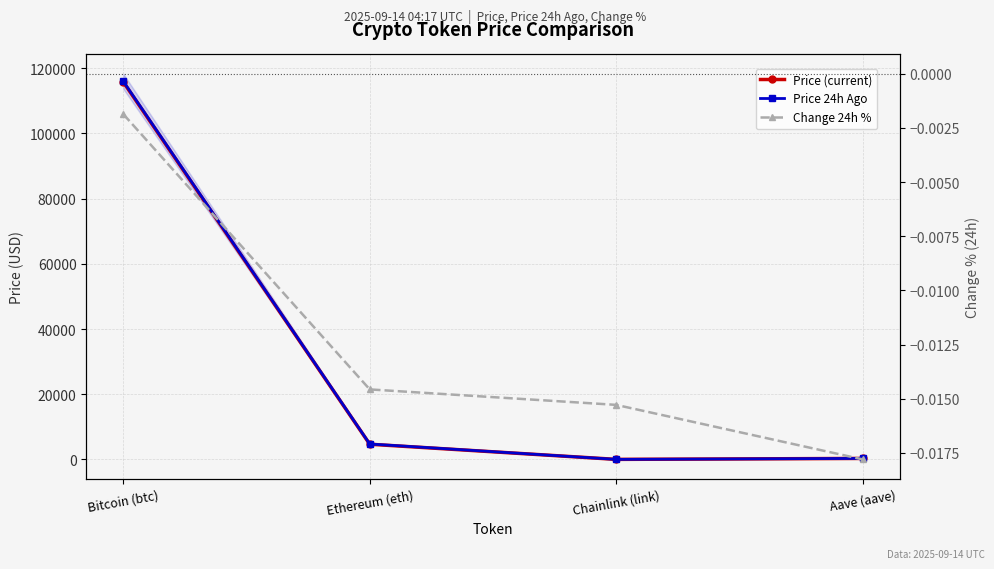

What is the lowest value of the price series?

24.9